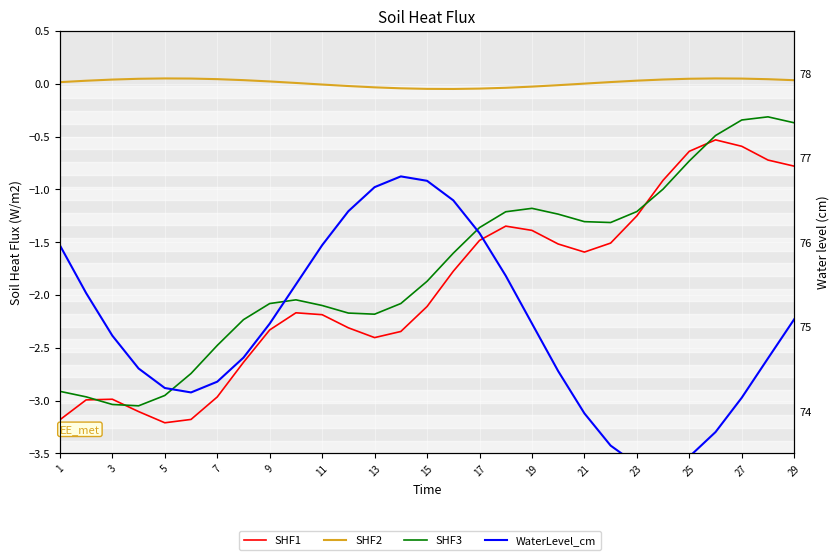

At how many categories does at least one series exceed 49?

29